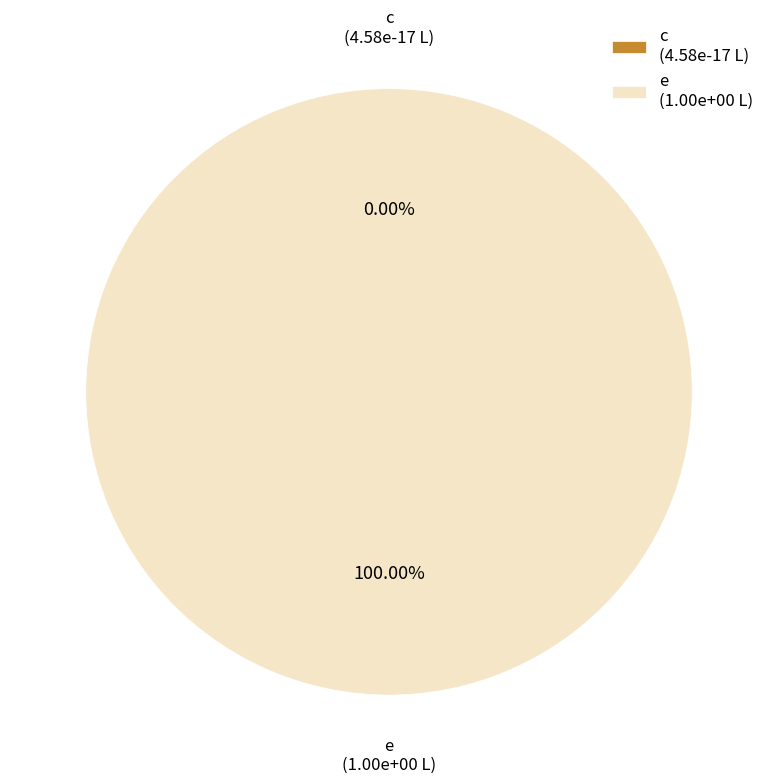

To the nearest percent, what is the average slice percentage?

50%